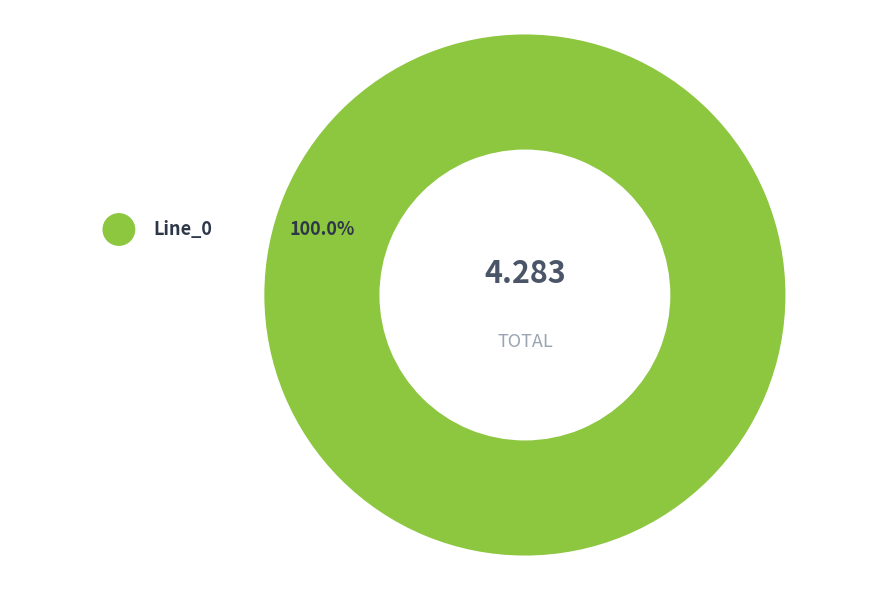

Is there a majority slice in this chart?

Yes